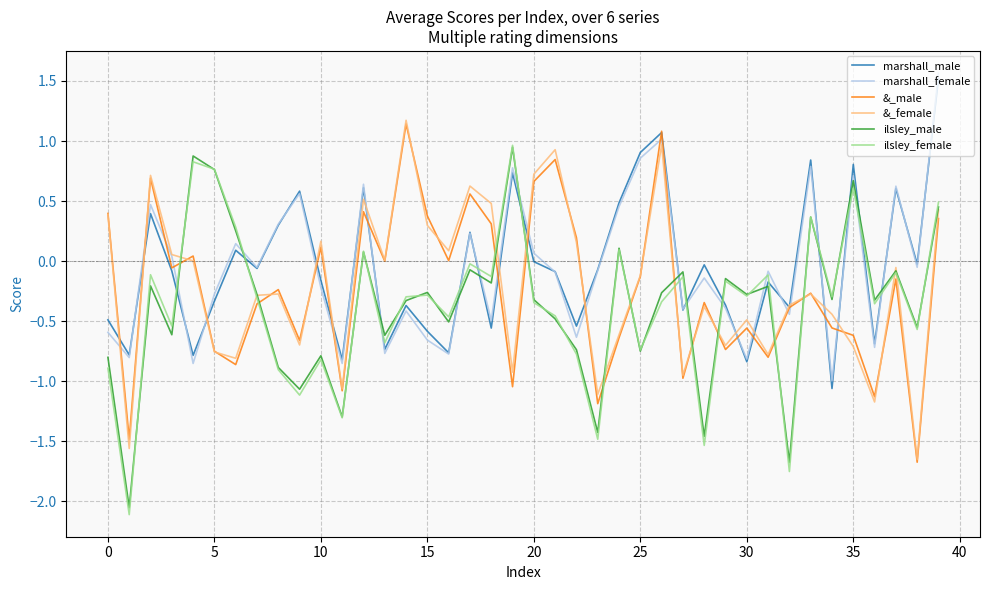

How many negative values does the ilsley_male series have?

31